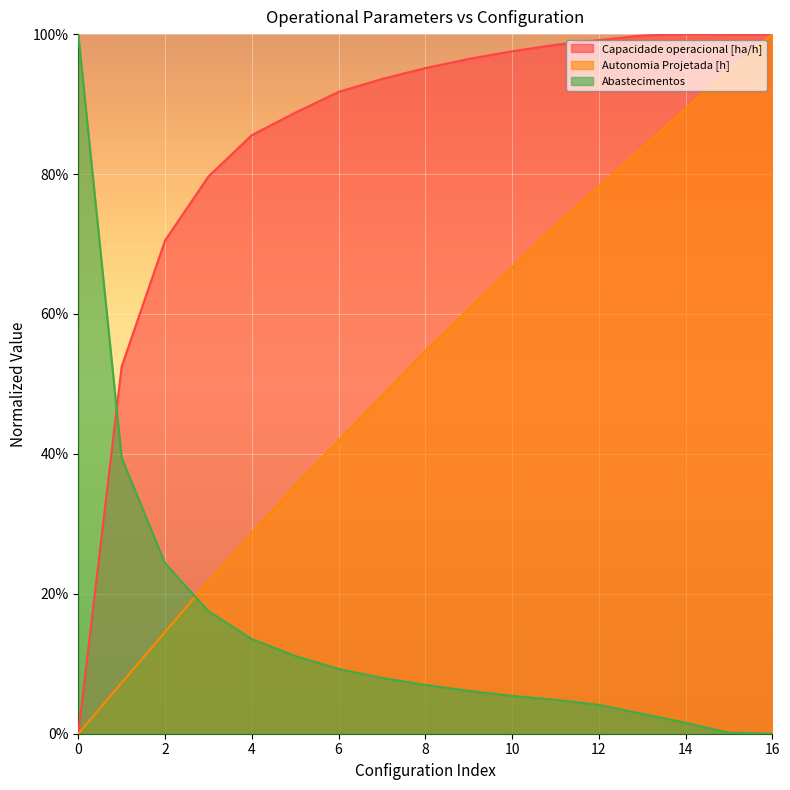

Reading left to right, what are all the values shown in this chart?

Capacidade operacional [ha/h]: 0=0.0	1=0.5	2=0.7	3=0.8	4=0.9	5=0.9	6=0.9	7=0.9	8=1.0	9=1.0	10=1.0	11=1.0	12=1.0	13=1.0	14=1.0	15=1.0	16=1.0
Autonomia Projetada [h]: 0=0.0	1=0.1	2=0.1	3=0.2	4=0.3	5=0.4	6=0.4	7=0.5	8=0.5	9=0.6	10=0.7	11=0.7	12=0.8	13=0.8	14=0.9	15=0.9	16=1.0
Abastecimentos: 0=1.0	1=0.4	2=0.2	3=0.2	4=0.1	5=0.1	6=0.1	7=0.1	8=0.1	9=0.1	10=0.1	11=0.0	12=0.0	13=0.0	14=0.0	15=0.0	16=0.0